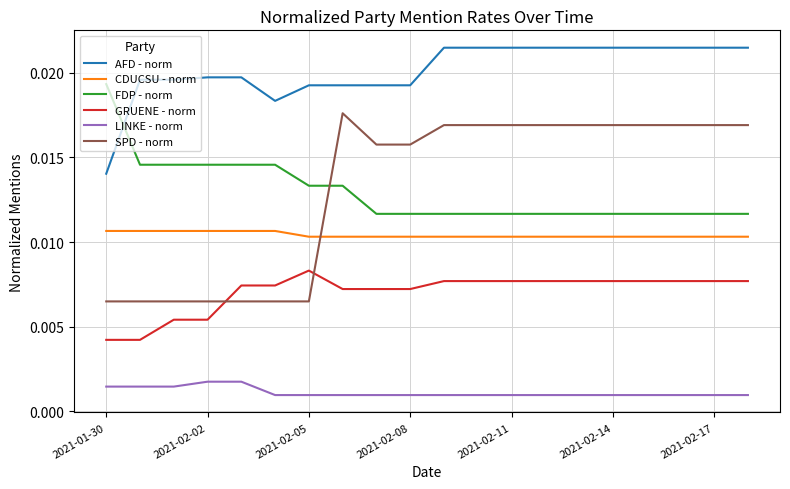

True or false: LINKE - norm and FDP - norm intersect in this chart.

False